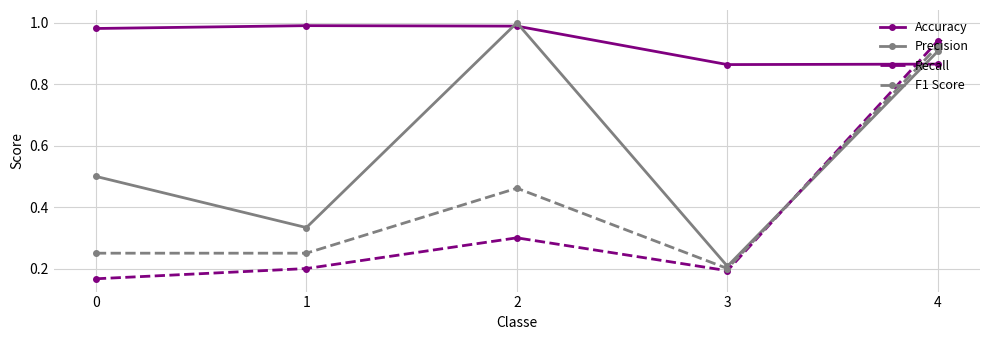

Which series changed the most between 1 and 2?

Precision